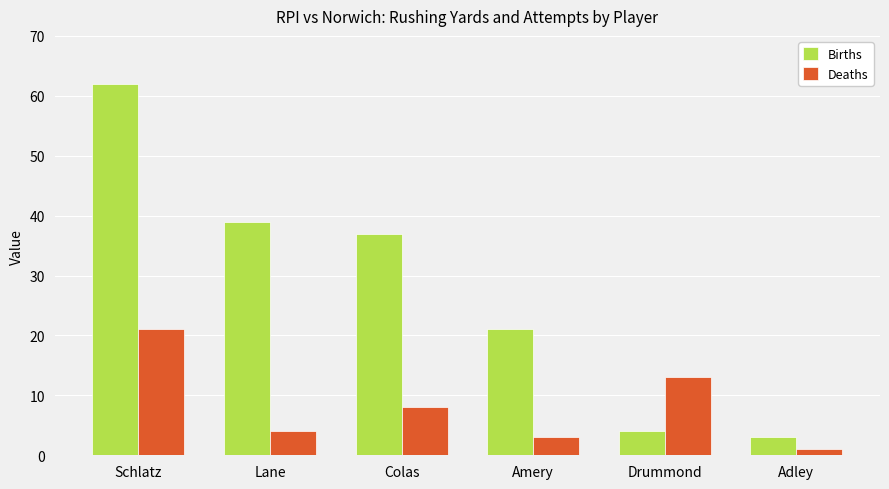

Is it true that Births equals 4 at Drummond?

True